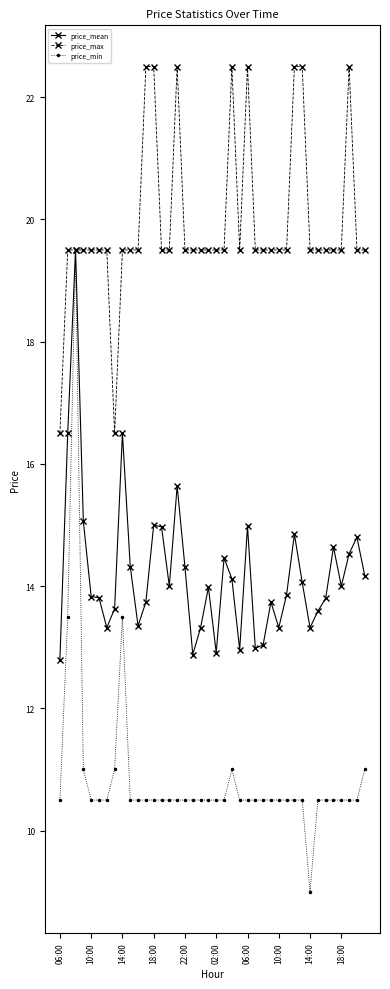

List the series in order of their overall mean, lowest first.

price_min, price_mean, price_max